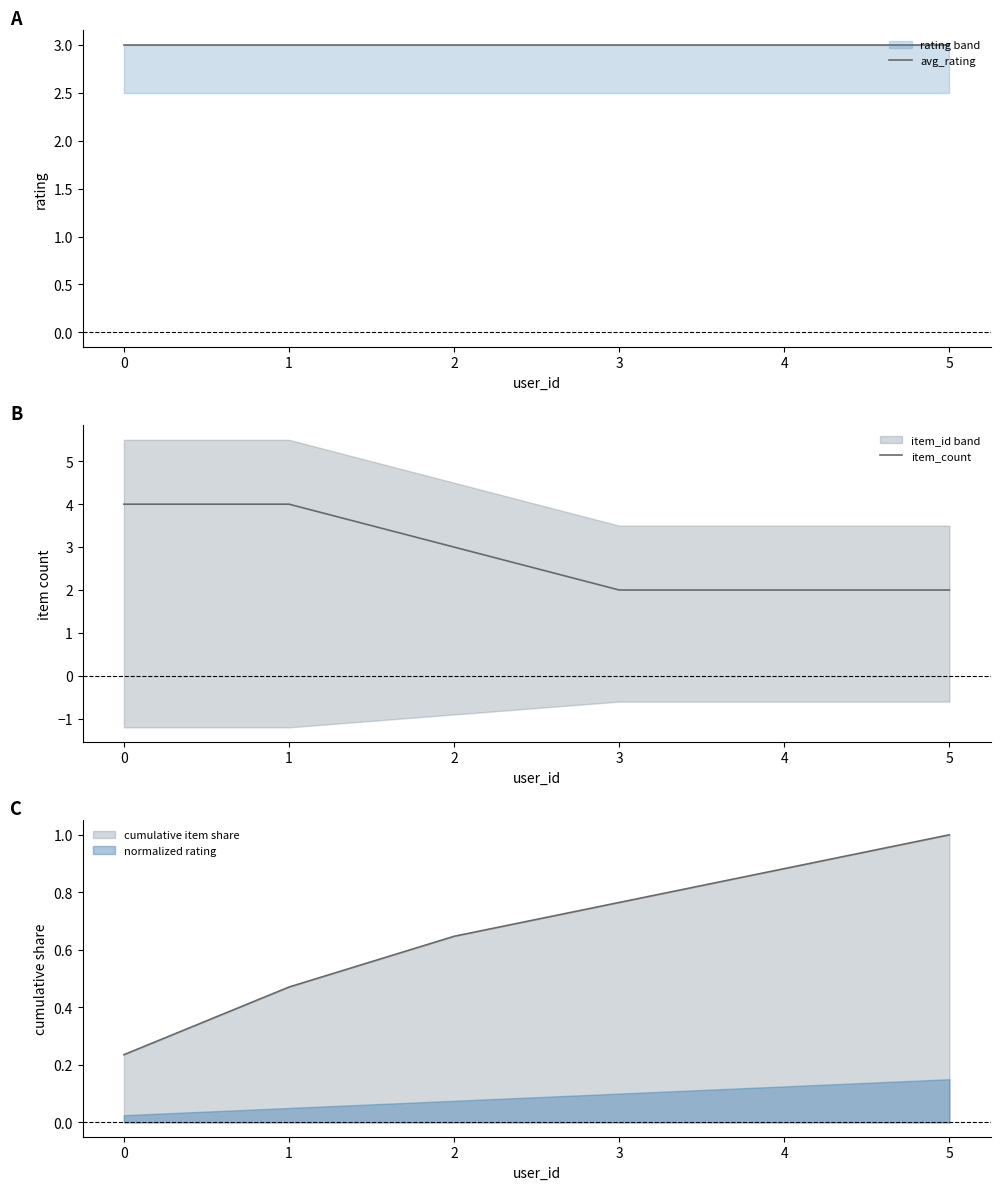

Count the number of data series in this chart.

2